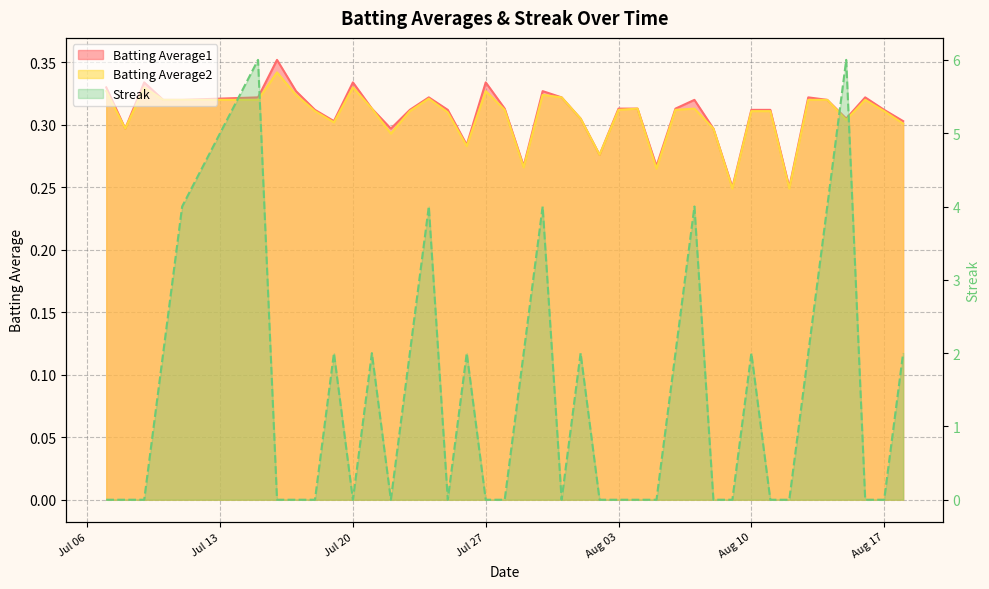

What is the sum of all Streak values?

54.0